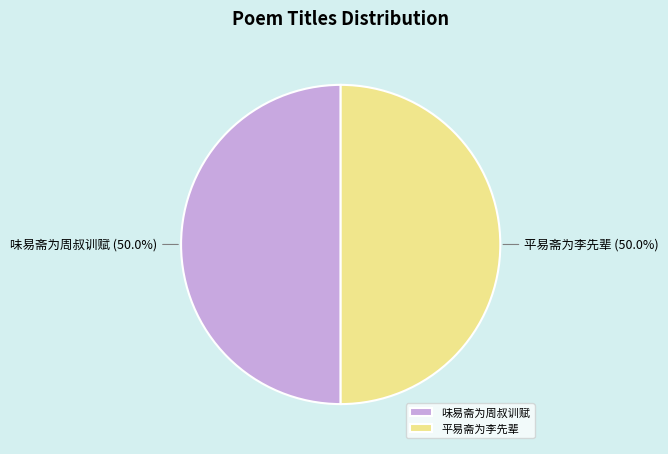

Is the sum of 平易斋为李先辈 and 味易斋为周叔训赋 greater than half?

Yes